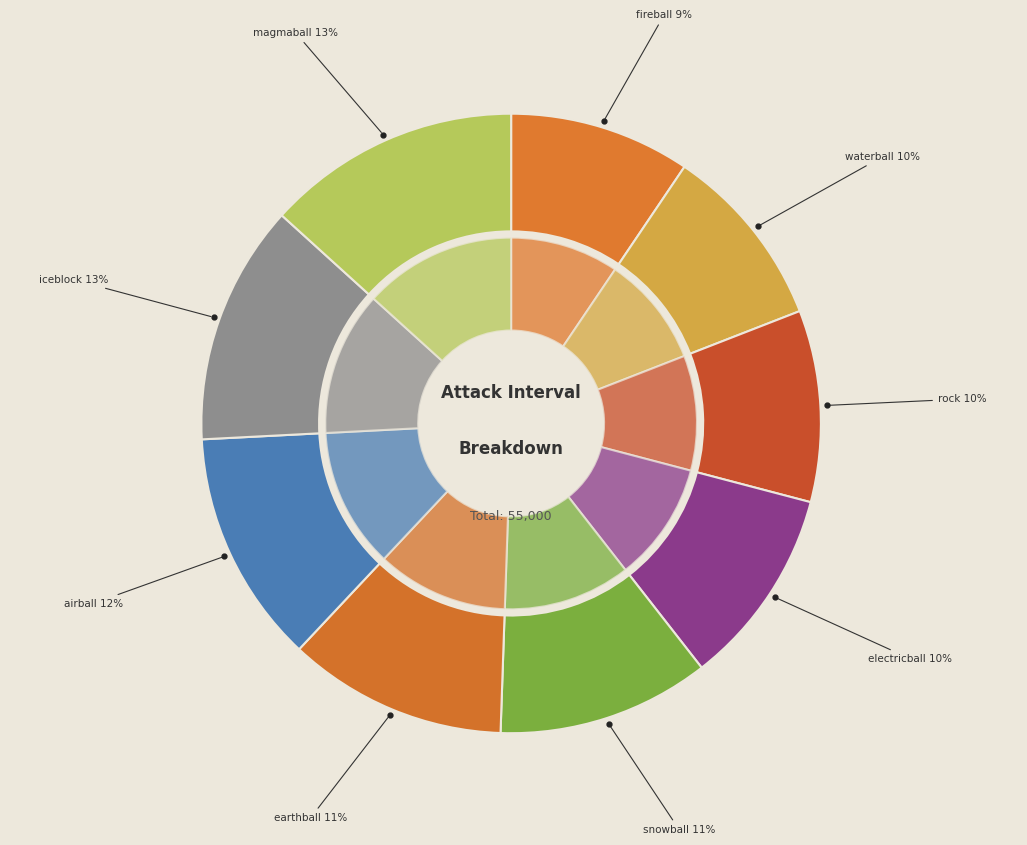

Is there a majority slice in this chart?

No